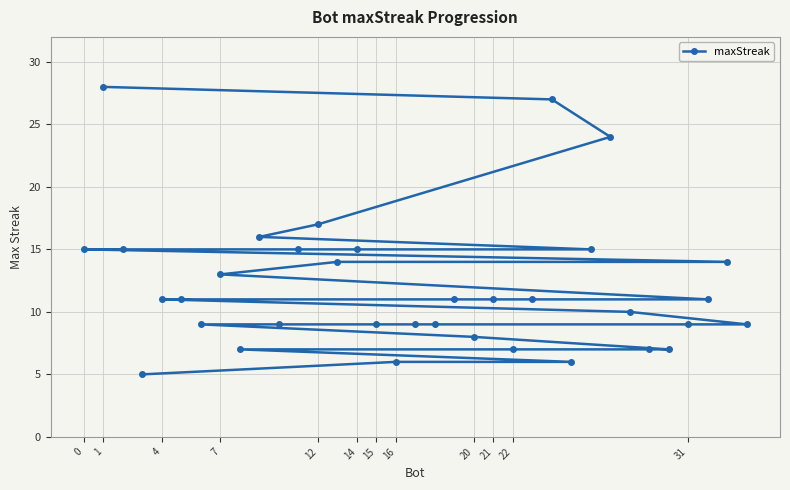

Is it true that the value at 16 is 2?

False